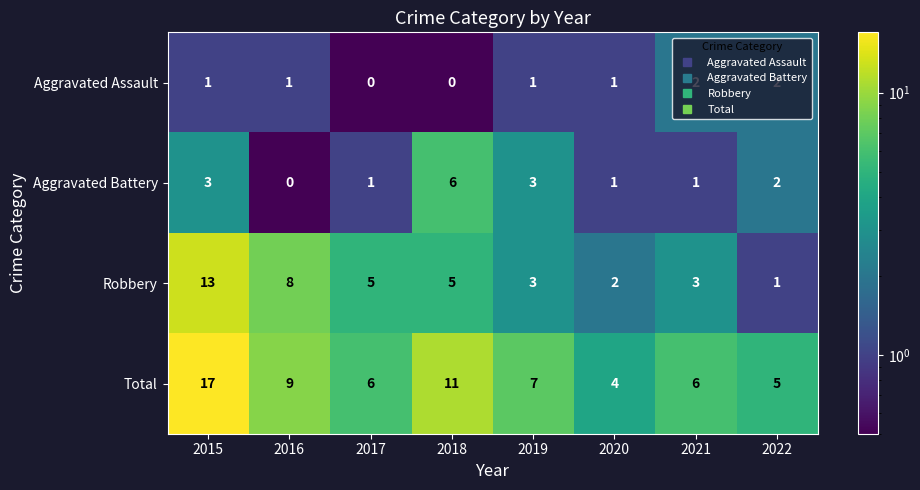

Count the number of data series in this chart.

4